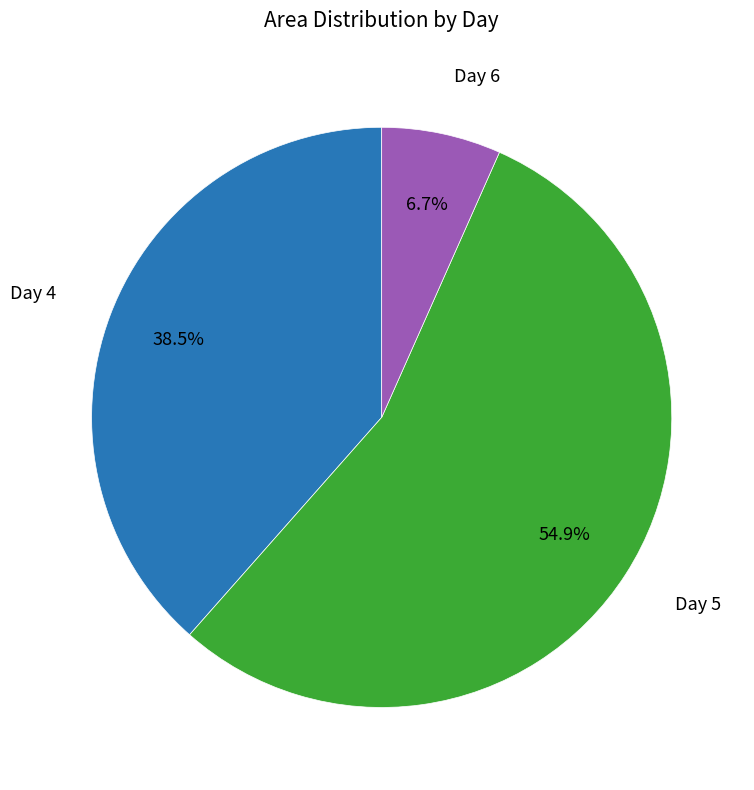

Is there any slice that represents more than half of the pie?

Yes